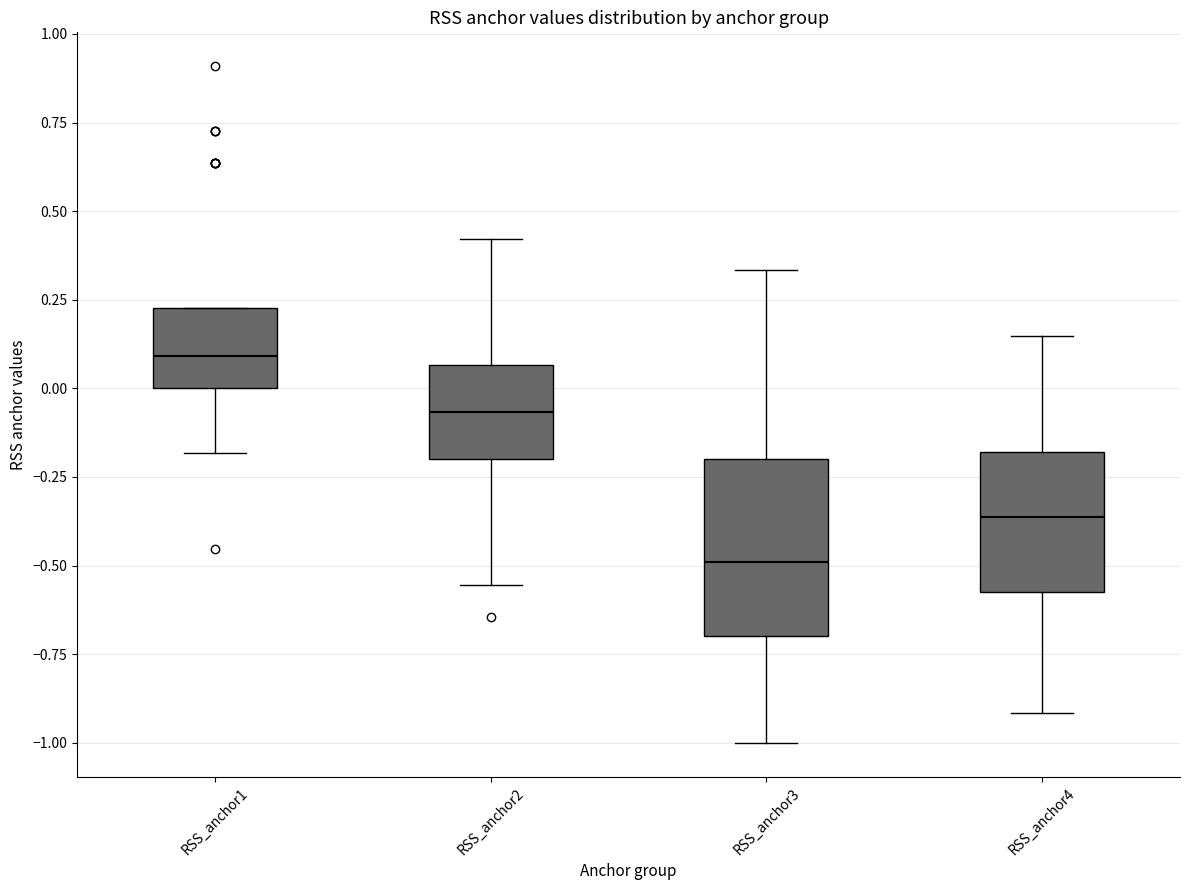

Comparing the boxes themselves (not the whiskers), which one is the tallest?

RSS_anchor3